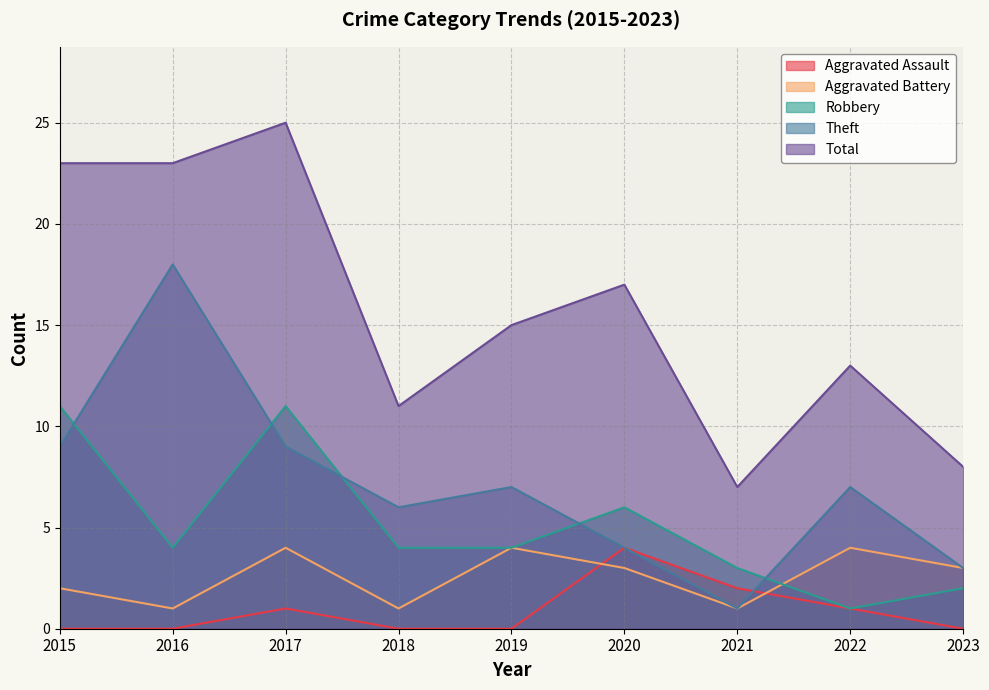

How many lines are shown in the chart?

5